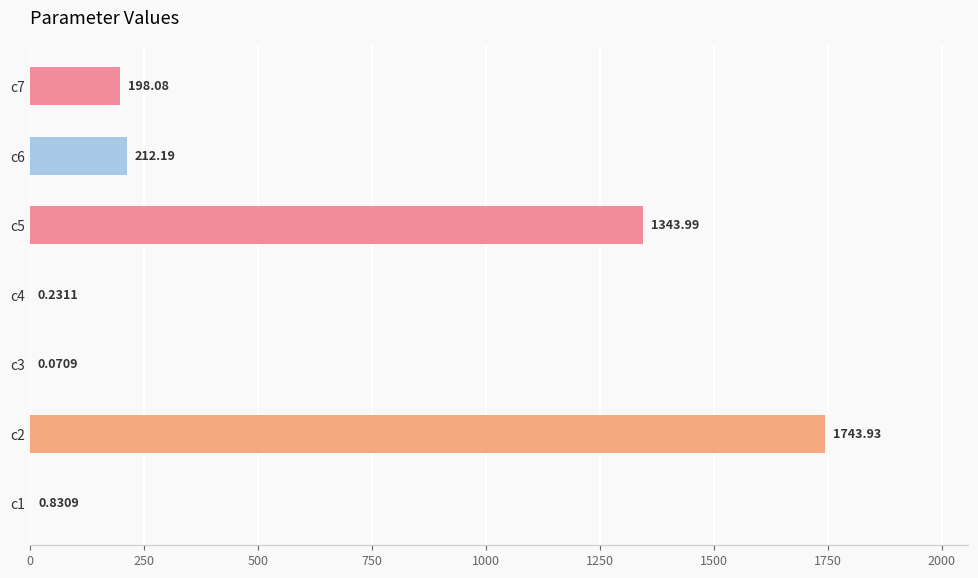

What is the sum of all values?

3499.3